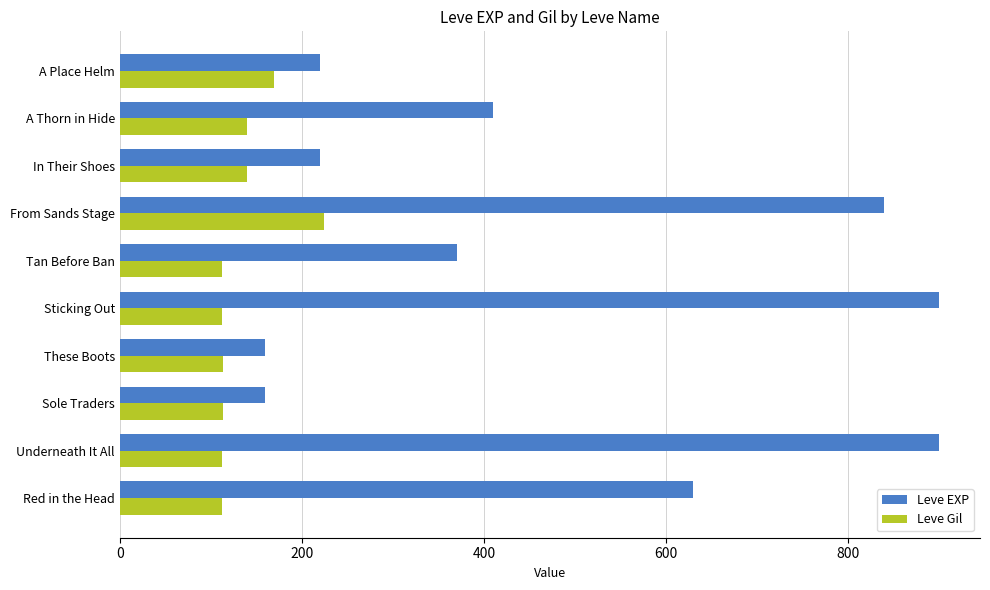

At how many categories does at least one series exceed 688?

3